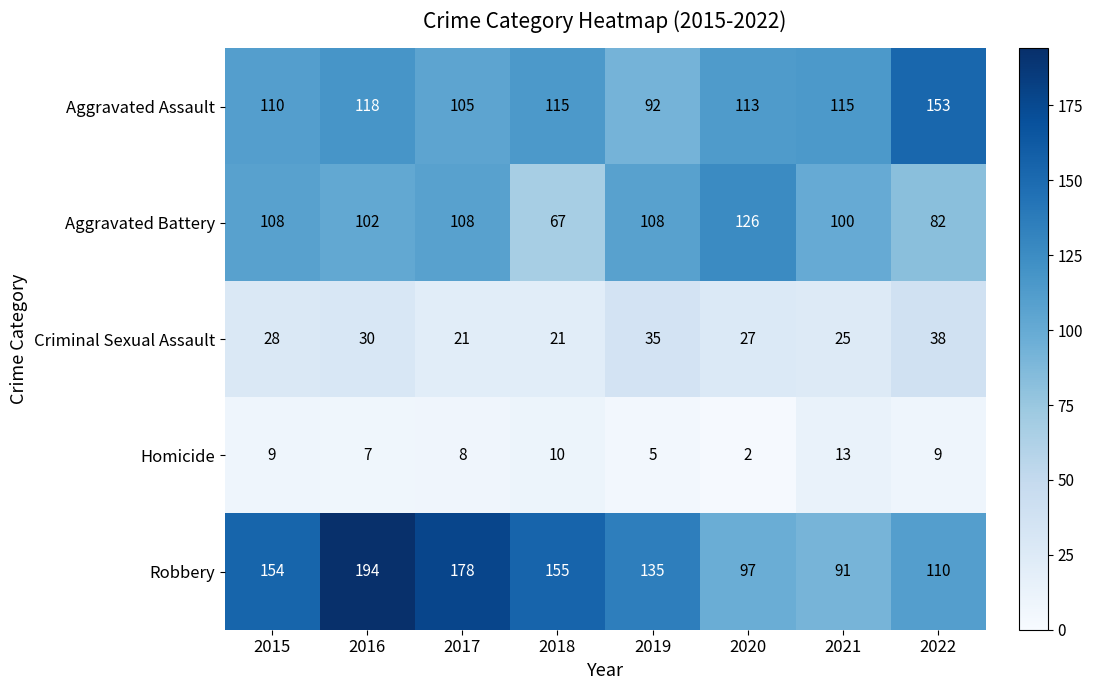

The Aggravated Assault series shows 38 at 2017. True or false?

False